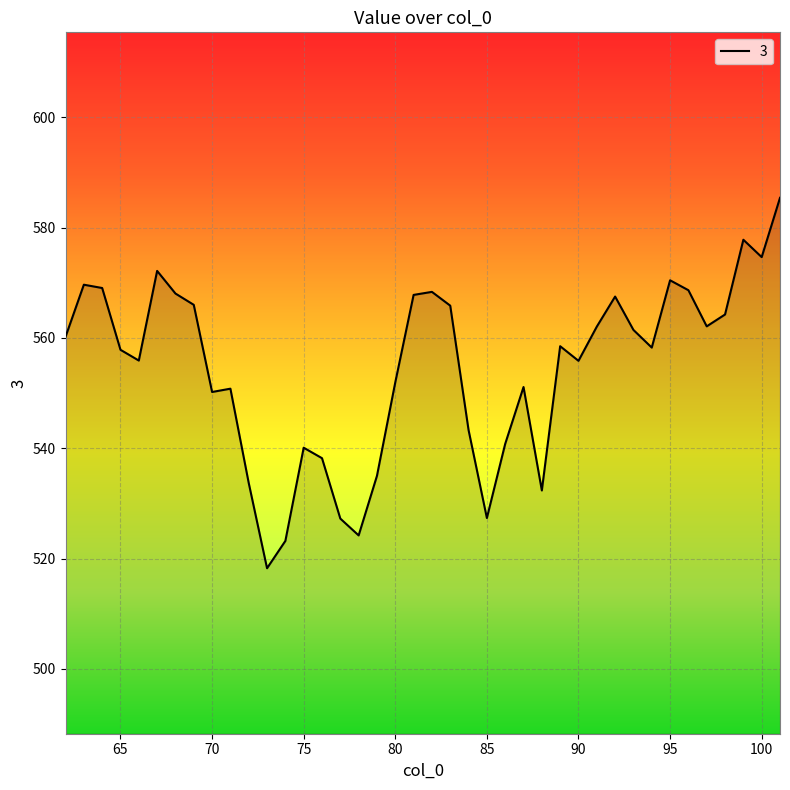

What is the greatest value displayed?

585.4